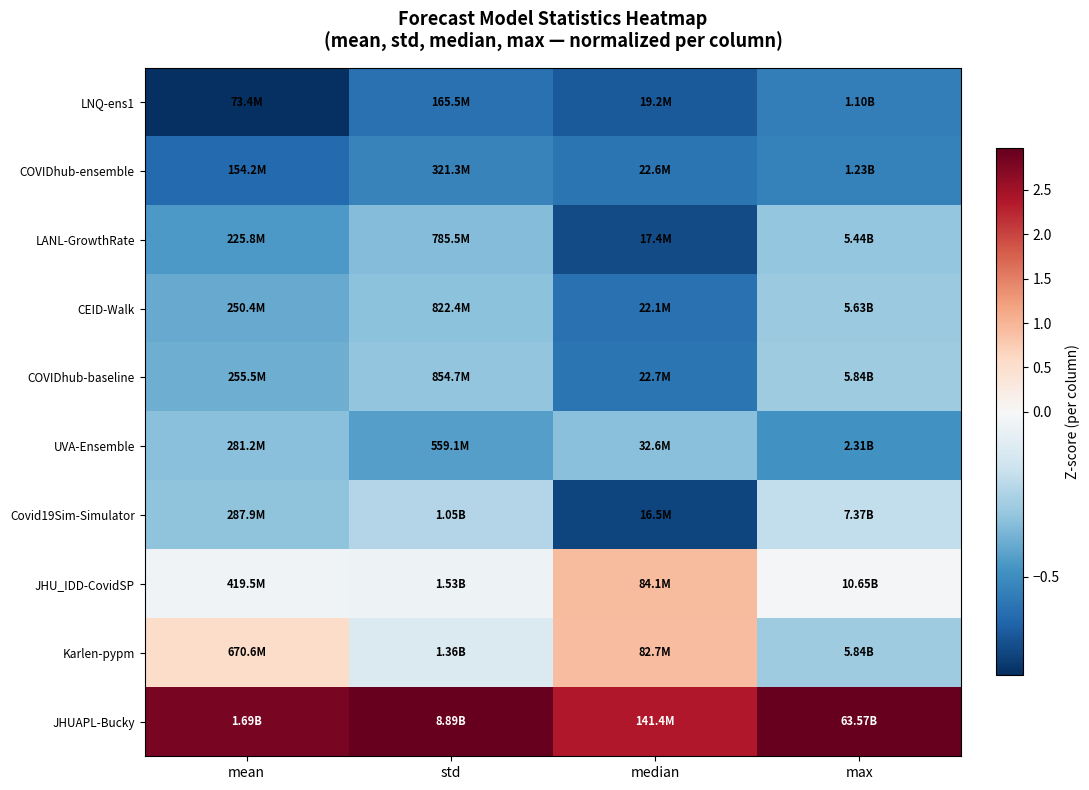

Rank the series at mean from lowest to highest value.

LNQ-ens1, COVIDhub-ensemble, LANL-GrowthRate, CEID-Walk, COVIDhub-baseline, UVA-Ensemble, Covid19Sim-Simulator, JHU_IDD-CovidSP, Karlen-pypm, JHUAPL-Bucky